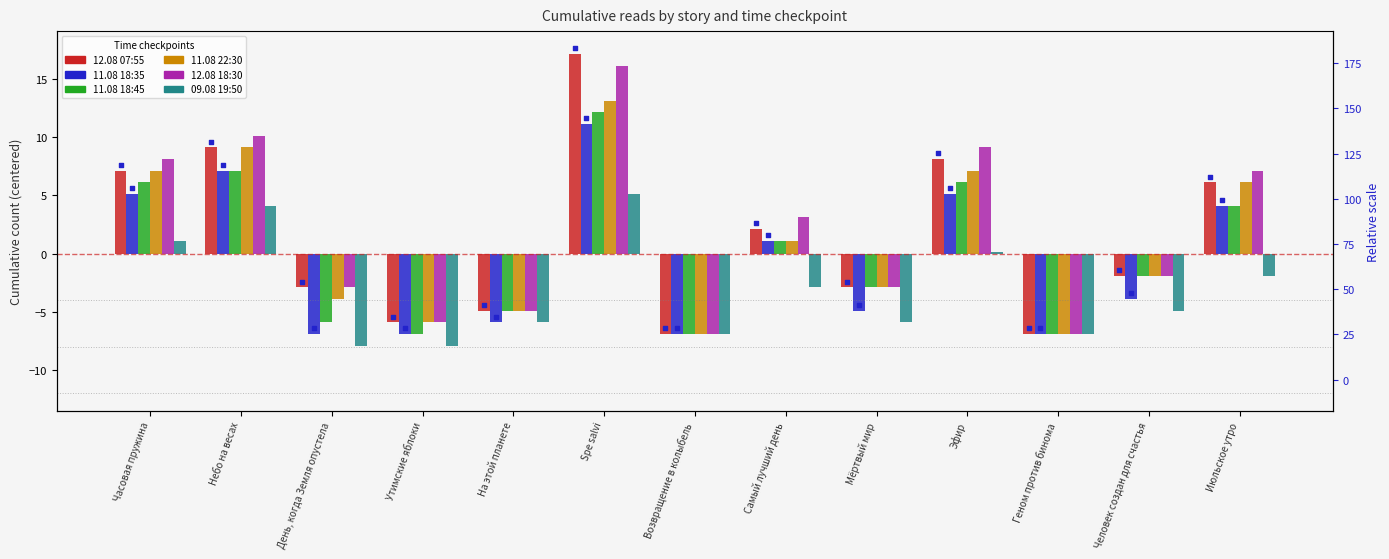

What is the total value across all series at Часовая пружина?

34.6